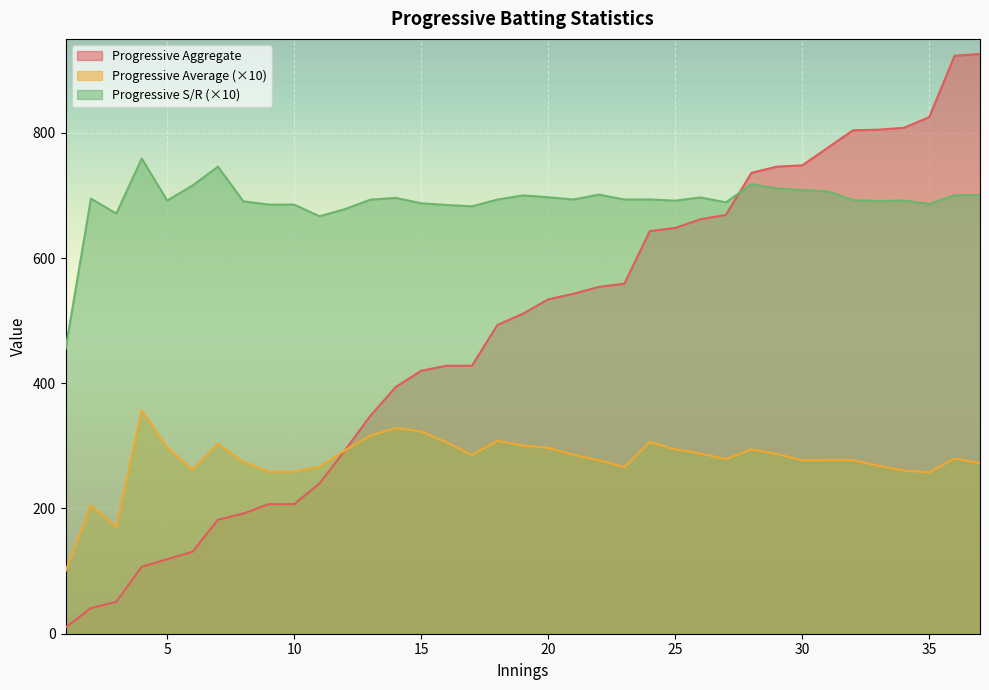

Where is Progressive Average nearest to the value 228?

2